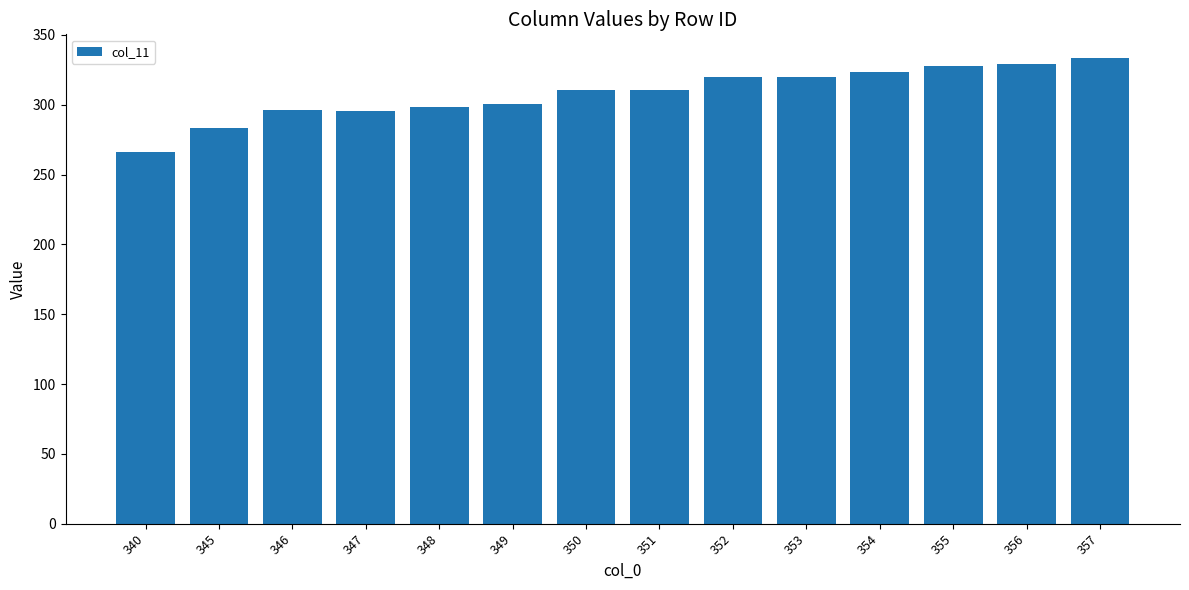

How many data points are less than 310?

6